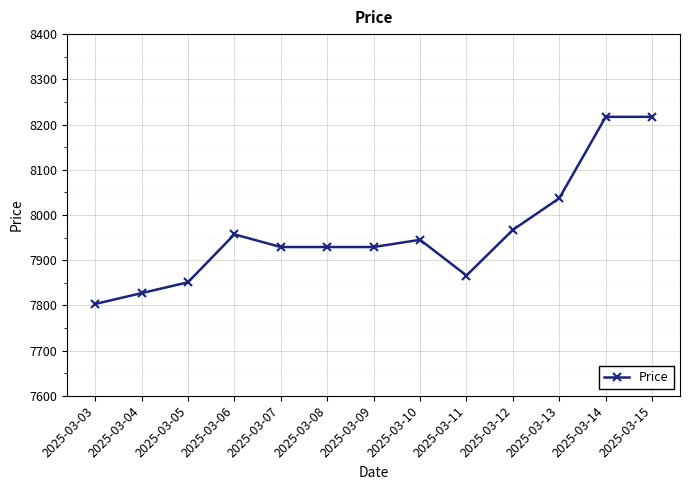

What is the difference between the values at 2025-03-14 and 2025-03-11?

351